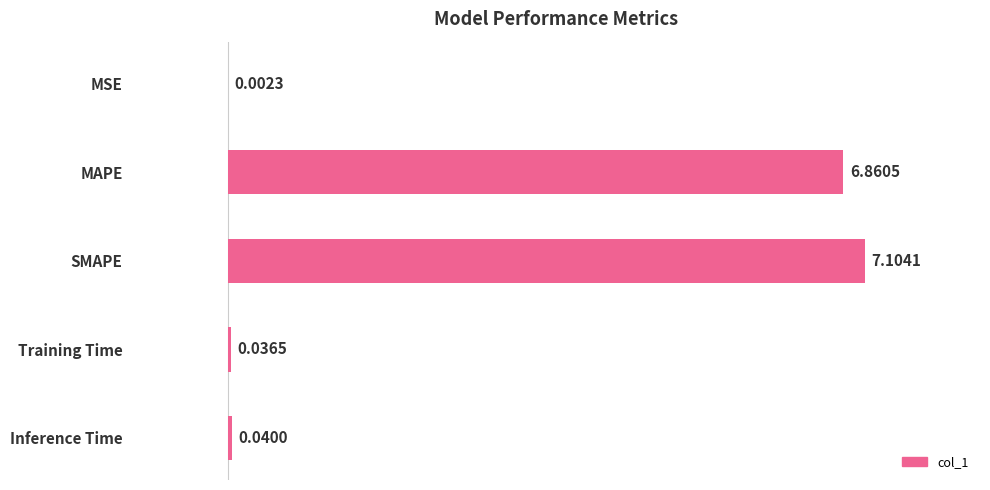

At which label is the value closest to 3?

Inference Time